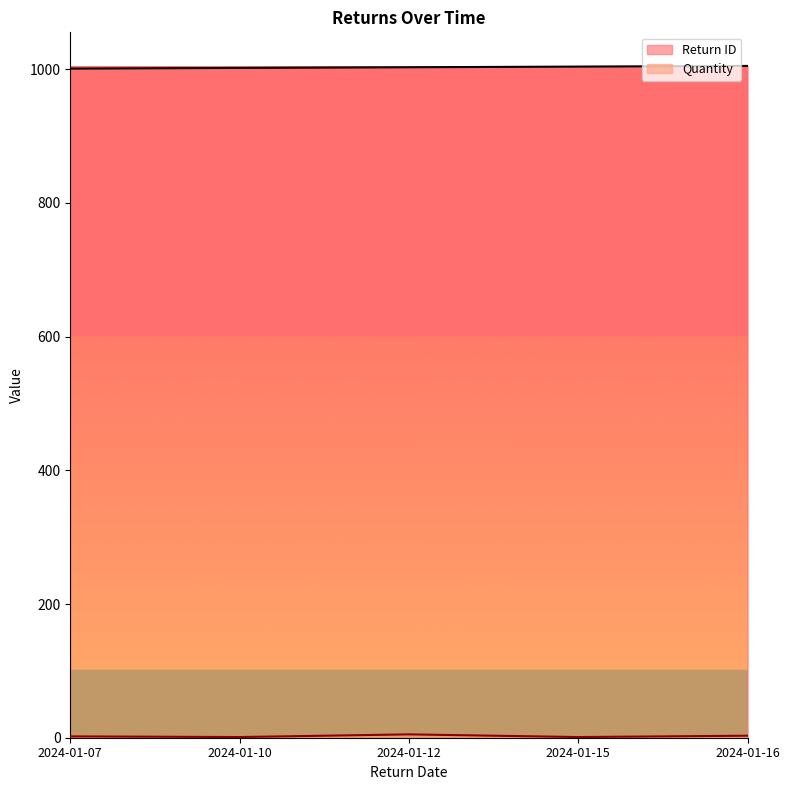

At which label is Return ID closest to 1003?

2024-01-12